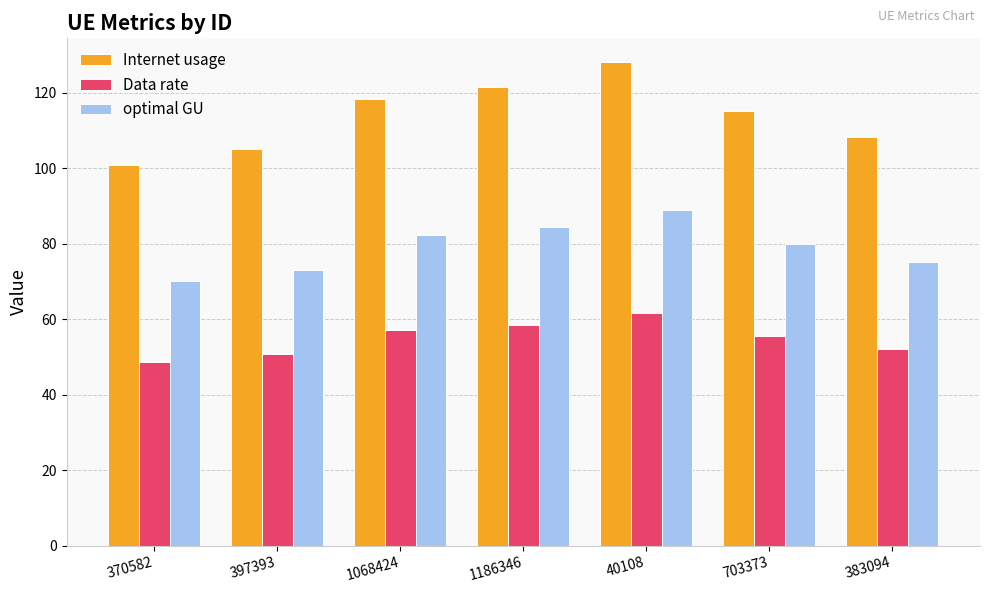

Reading right to left, list all the values displayed in this chart.

Internet usage: 108.2	115.0	128.0	121.4	118.4	105.2	100.8
Data rate: 52.2	55.5	61.7	58.5	57.1	50.7	48.6
optimal GU: 75.2	79.9	88.9	84.3	82.2	73.0	70.0